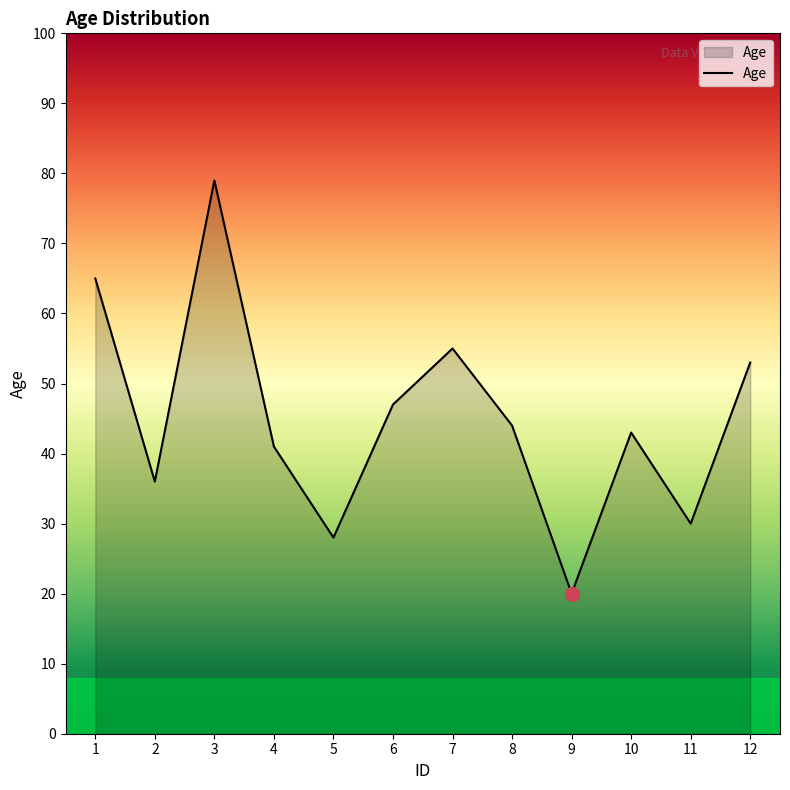

Rank the categories by value from lowest to highest.

9, 5, 11, 2, 4, 10, 8, 6, 12, 7, 1, 3